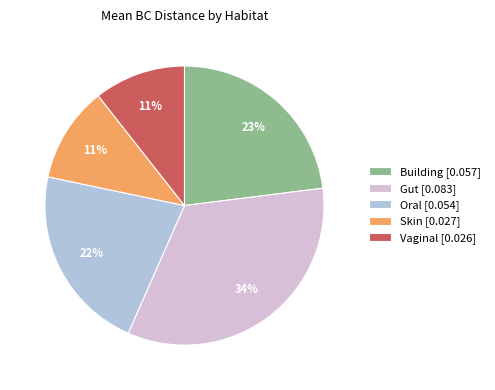

To the nearest percent, what percentage of the pie is Vaginal [0.026]?

11%